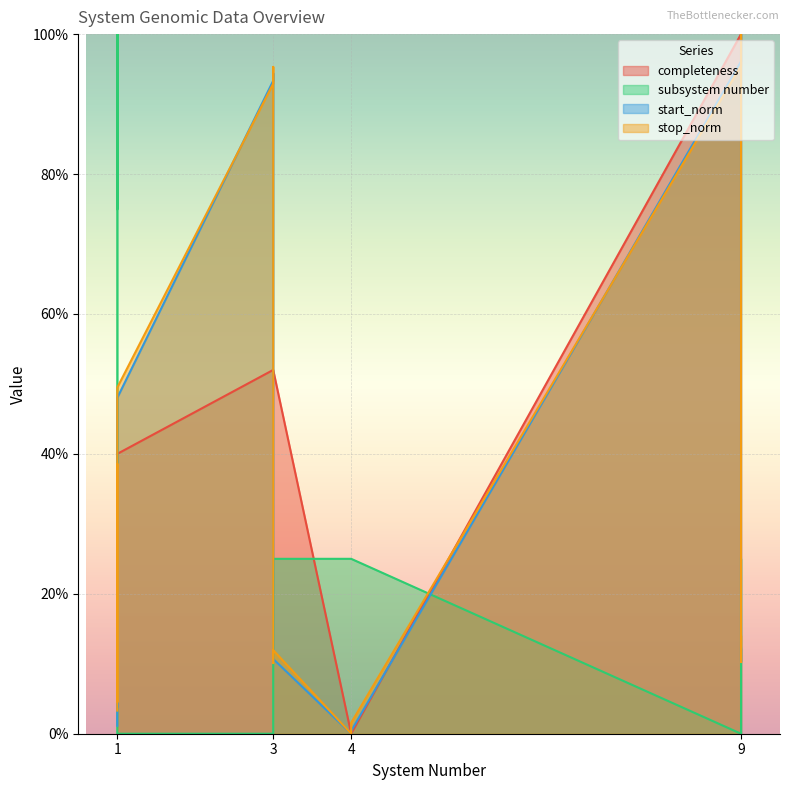

What is the difference between the stop_norm values at 1 and 1?

8.5